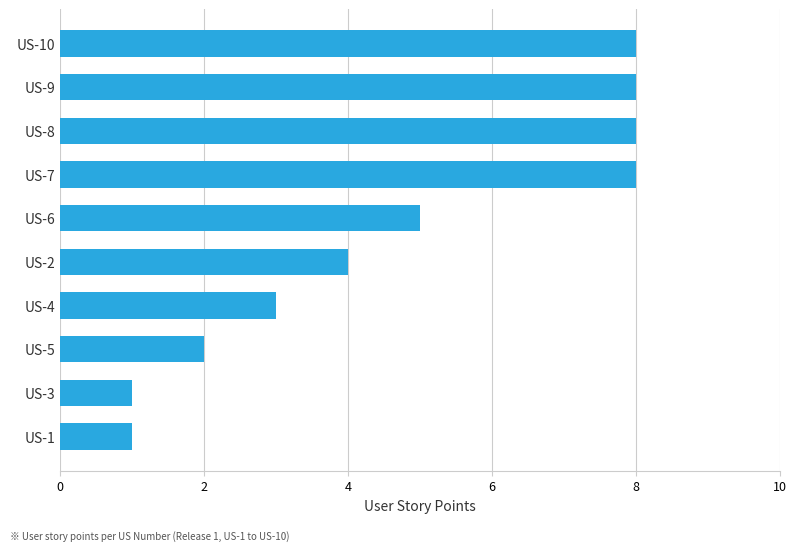

Between US-6 and US-4, which is larger?

US-6